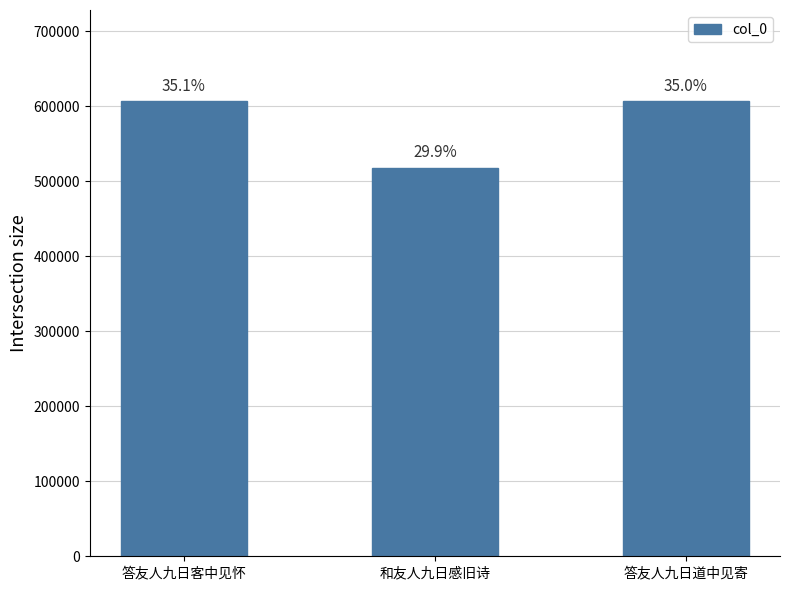

What is the difference between the second highest and minimum values?

88698